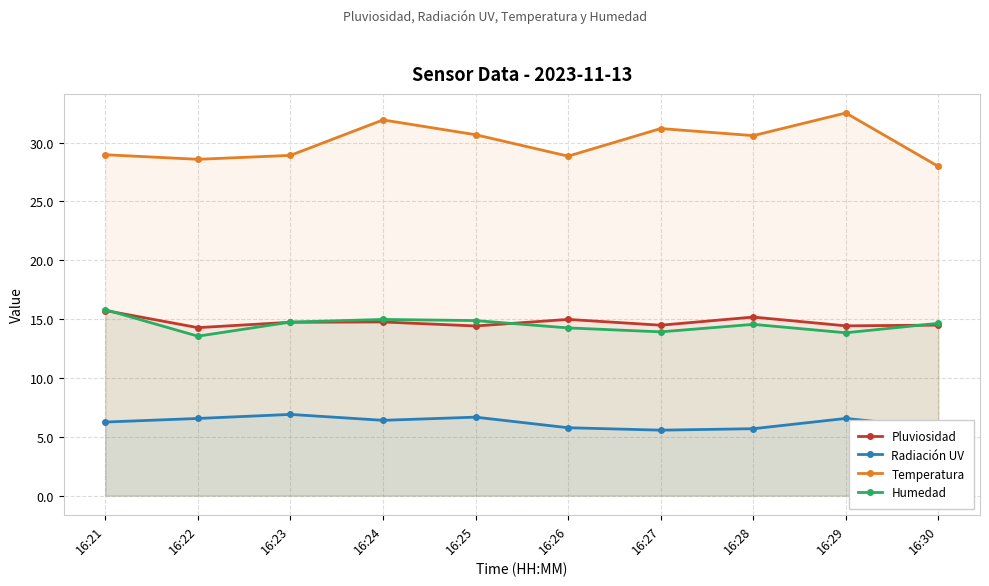

True or false: Radiación UV has more than 2 interior local peaks.

True